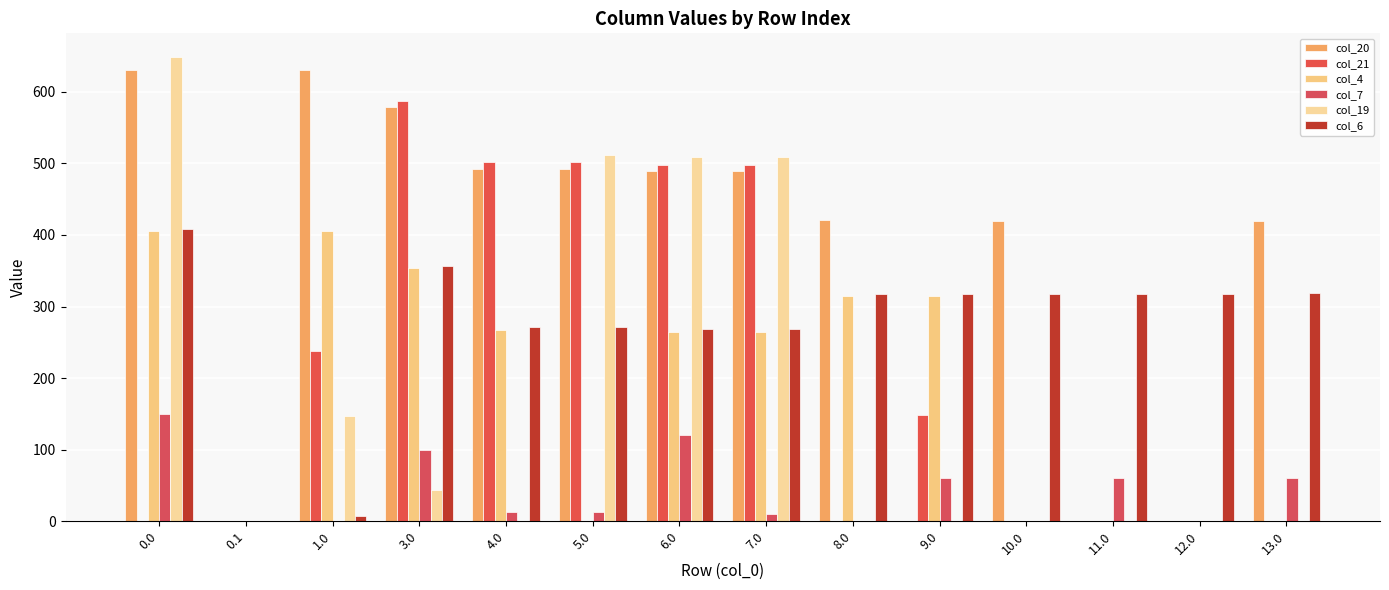

Are the bars horizontal?

No